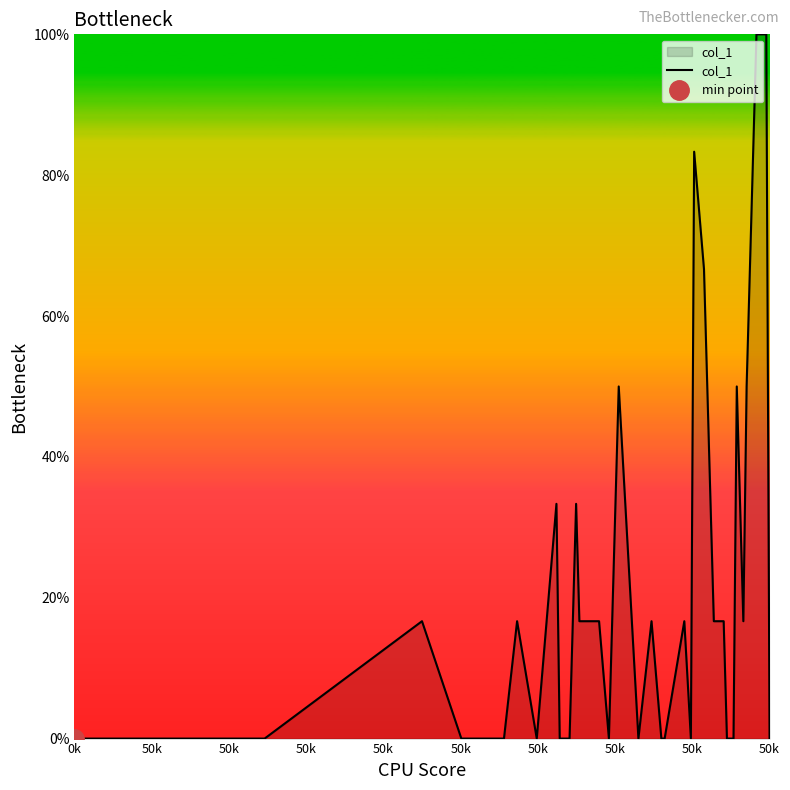

Which has a higher value, 28 or 50k?

28